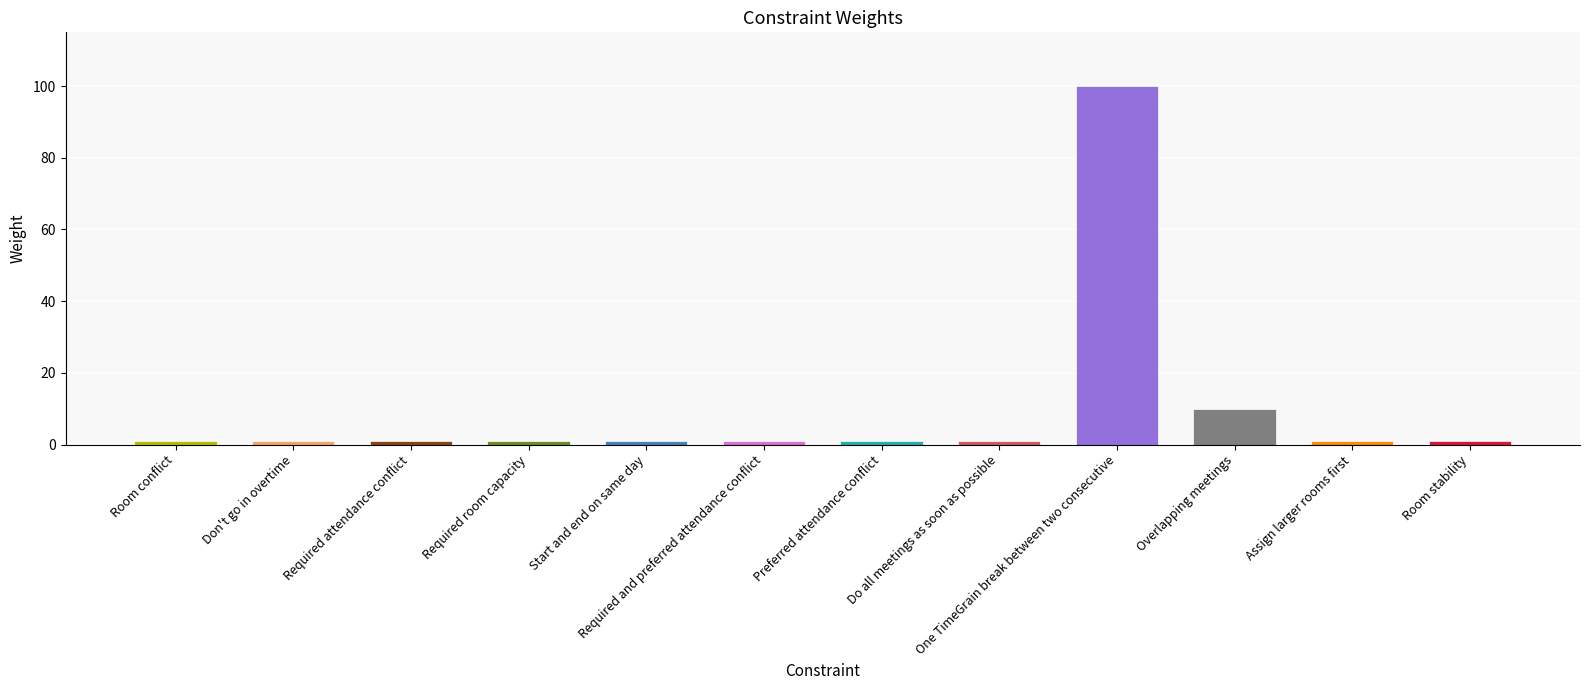

Which has a higher value, Don't go in overtime or Required and preferred attendance conflict?

Don't go in overtime